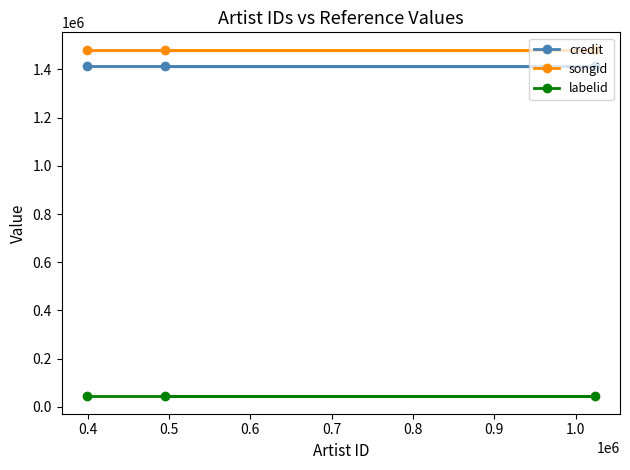

What is the minimum value for songid?

1478731